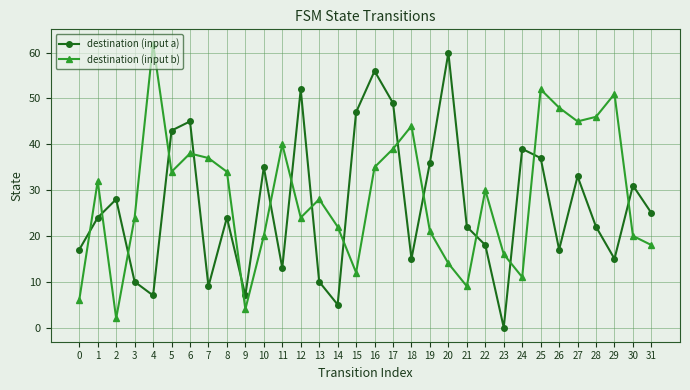

What value does the destination (input b) series have at 14, to the nearest 5?

20